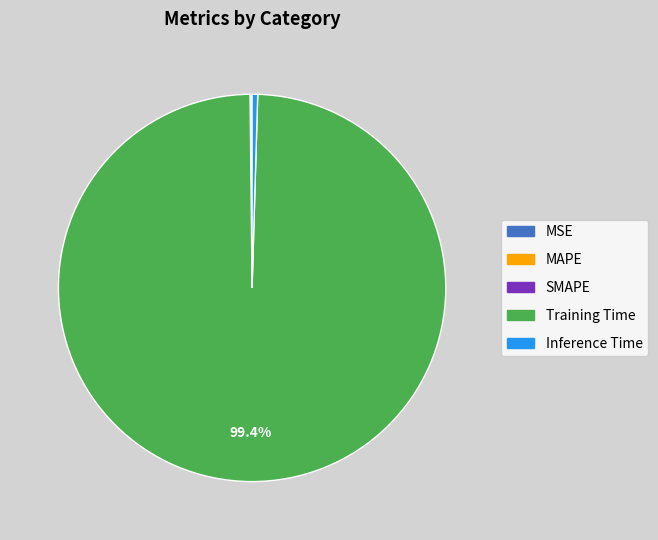

What is the largest slice in the pie chart?

Training Time